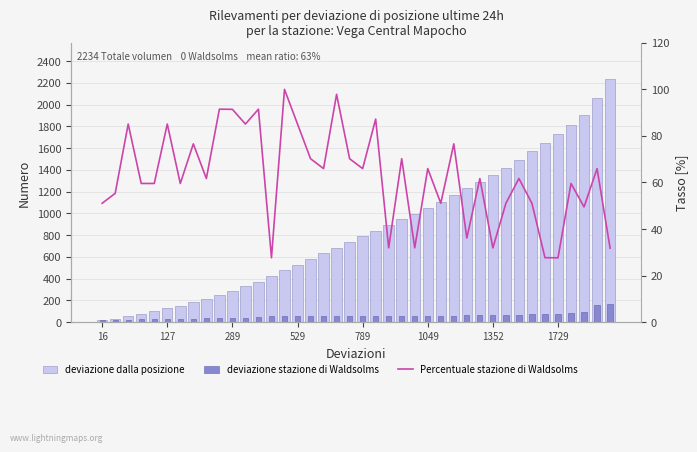

What are all the series names shown in the legend?

deviazione dalla posizione, deviazione stazione di Waldsolms, Percentuale stazione di Waldsolms